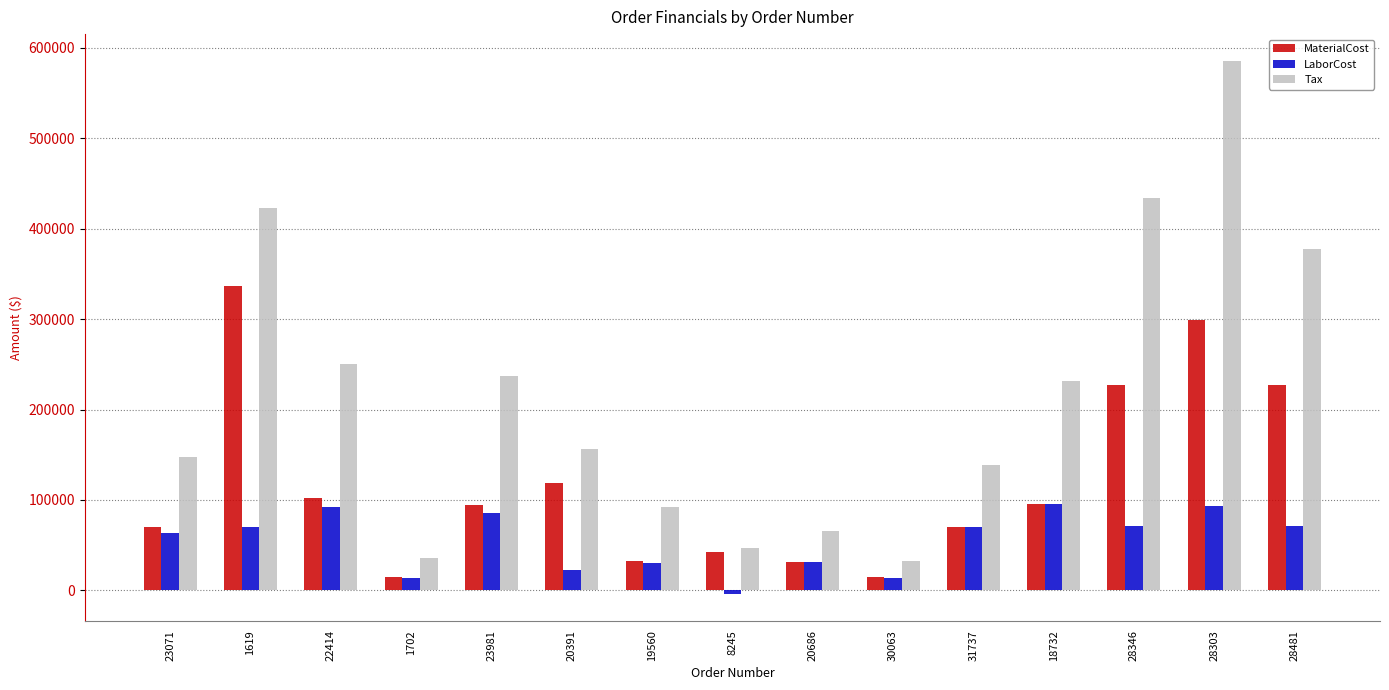

Where is Tax nearest to the value 309307?

22414